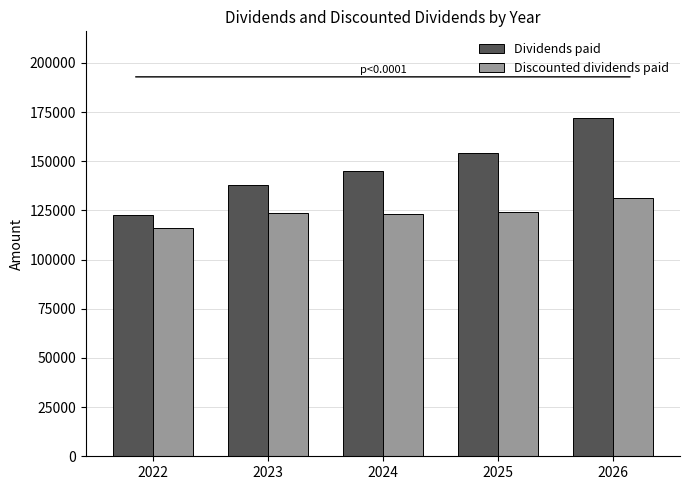

The Dividends paid series shows 205664.1 at 2022. True or false?

False